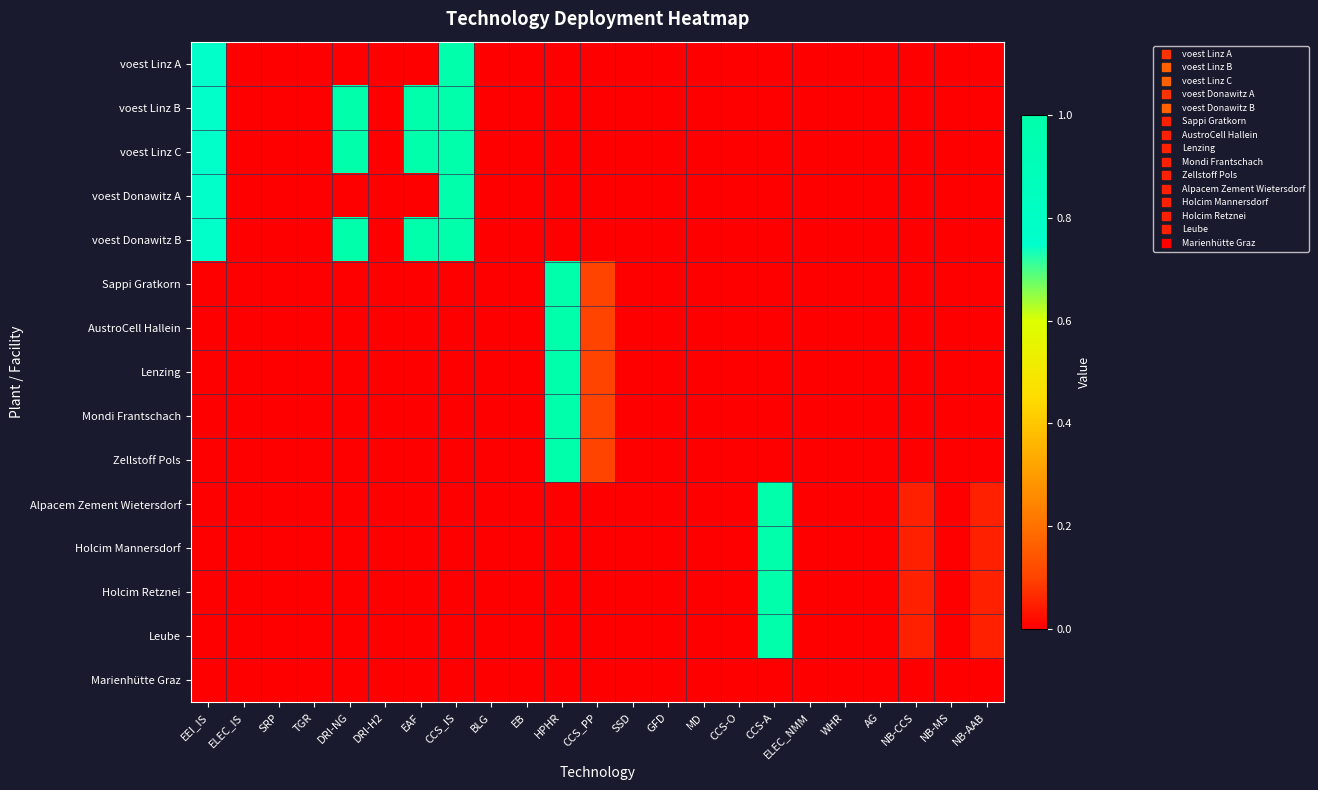

Reading right to left, what are all the values shown in this chart?

voest Linz A: NB-AAB=0.0	NB-MS=0.0	NB-CCS=0.0	AG=0.0	WHR=0.0	ELEC_NMM=0.0	CCS-A=0.0	CCS-O=0.0	MD=0.0	GFD=0.0	SSD=0.0	CCS_PP=0.0	HPHR=0.0	EB=0.0	BLG=0.0	CCS_IS=1.0	EAF=0.0	DRI-H2=0.0	DRI-NG=0.0	TGR=0.0	SRP=0.0	ELEC_IS=0.0	EEI_IS=0.8
voest Linz B: NB-AAB=0.0	NB-MS=0.0	NB-CCS=0.0	AG=0.0	WHR=0.0	ELEC_NMM=0.0	CCS-A=0.0	CCS-O=0.0	MD=0.0	GFD=0.0	SSD=0.0	CCS_PP=0.0	HPHR=0.0	EB=0.0	BLG=0.0	CCS_IS=1.0	EAF=1.0	DRI-H2=0.0	DRI-NG=1.0	TGR=0.0	SRP=0.0	ELEC_IS=0.0	EEI_IS=0.8
voest Linz C: NB-AAB=0.0	NB-MS=0.0	NB-CCS=0.0	AG=0.0	WHR=0.0	ELEC_NMM=0.0	CCS-A=0.0	CCS-O=0.0	MD=0.0	GFD=0.0	SSD=0.0	CCS_PP=0.0	HPHR=0.0	EB=0.0	BLG=0.0	CCS_IS=1.0	EAF=1.0	DRI-H2=0.0	DRI-NG=1.0	TGR=0.0	SRP=0.0	ELEC_IS=0.0	EEI_IS=0.8
voest Donawitz A: NB-AAB=0.0	NB-MS=0.0	NB-CCS=0.0	AG=0.0	WHR=0.0	ELEC_NMM=0.0	CCS-A=0.0	CCS-O=0.0	MD=0.0	GFD=0.0	SSD=0.0	CCS_PP=0.0	HPHR=0.0	EB=0.0	BLG=0.0	CCS_IS=1.0	EAF=0.0	DRI-H2=0.0	DRI-NG=0.0	TGR=0.0	SRP=0.0	ELEC_IS=0.0	EEI_IS=0.8
voest Donawitz B: NB-AAB=0.0	NB-MS=0.0	NB-CCS=0.0	AG=0.0	WHR=0.0	ELEC_NMM=0.0	CCS-A=0.0	CCS-O=0.0	MD=0.0	GFD=0.0	SSD=0.0	CCS_PP=0.0	HPHR=0.0	EB=0.0	BLG=0.0	CCS_IS=1.0	EAF=1.0	DRI-H2=0.0	DRI-NG=1.0	TGR=0.0	SRP=0.0	ELEC_IS=0.0	EEI_IS=0.8
Sappi Gratkorn: NB-AAB=0.0	NB-MS=0.0	NB-CCS=0.0	AG=0.0	WHR=0.0	ELEC_NMM=0.0	CCS-A=0.0	CCS-O=0.0	MD=0.0	GFD=0.0	SSD=0.0	CCS_PP=0.1	HPHR=1.0	EB=0.0	BLG=0.0	CCS_IS=0.0	EAF=0.0	DRI-H2=0.0	DRI-NG=0.0	TGR=0.0	SRP=0.0	ELEC_IS=0.0	EEI_IS=0.0
AustroCell Hallein: NB-AAB=0.0	NB-MS=0.0	NB-CCS=0.0	AG=0.0	WHR=0.0	ELEC_NMM=0.0	CCS-A=0.0	CCS-O=0.0	MD=0.0	GFD=0.0	SSD=0.0	CCS_PP=0.1	HPHR=1.0	EB=0.0	BLG=0.0	CCS_IS=0.0	EAF=0.0	DRI-H2=0.0	DRI-NG=0.0	TGR=0.0	SRP=0.0	ELEC_IS=0.0	EEI_IS=0.0
Lenzing: NB-AAB=0.0	NB-MS=0.0	NB-CCS=0.0	AG=0.0	WHR=0.0	ELEC_NMM=0.0	CCS-A=0.0	CCS-O=0.0	MD=0.0	GFD=0.0	SSD=0.0	CCS_PP=0.1	HPHR=1.0	EB=0.0	BLG=0.0	CCS_IS=0.0	EAF=0.0	DRI-H2=0.0	DRI-NG=0.0	TGR=0.0	SRP=0.0	ELEC_IS=0.0	EEI_IS=0.0
Mondi Frantschach: NB-AAB=0.0	NB-MS=0.0	NB-CCS=0.0	AG=0.0	WHR=0.0	ELEC_NMM=0.0	CCS-A=0.0	CCS-O=0.0	MD=0.0	GFD=0.0	SSD=0.0	CCS_PP=0.1	HPHR=1.0	EB=0.0	BLG=0.0	CCS_IS=0.0	EAF=0.0	DRI-H2=0.0	DRI-NG=0.0	TGR=0.0	SRP=0.0	ELEC_IS=0.0	EEI_IS=0.0
Zellstoff Pols: NB-AAB=0.0	NB-MS=0.0	NB-CCS=0.0	AG=0.0	WHR=0.0	ELEC_NMM=0.0	CCS-A=0.0	CCS-O=0.0	MD=0.0	GFD=0.0	SSD=0.0	CCS_PP=0.1	HPHR=1.0	EB=0.0	BLG=0.0	CCS_IS=0.0	EAF=0.0	DRI-H2=0.0	DRI-NG=0.0	TGR=0.0	SRP=0.0	ELEC_IS=0.0	EEI_IS=0.0
Alpacem Zement Wietersdorf: NB-AAB=0.1	NB-MS=0.0	NB-CCS=0.1	AG=0.0	WHR=0.0	ELEC_NMM=0.0	CCS-A=1.0	CCS-O=0.0	MD=0.0	GFD=0.0	SSD=0.0	CCS_PP=0.0	HPHR=0.0	EB=0.0	BLG=0.0	CCS_IS=0.0	EAF=0.0	DRI-H2=0.0	DRI-NG=0.0	TGR=0.0	SRP=0.0	ELEC_IS=0.0	EEI_IS=0.0
Holcim Mannersdorf: NB-AAB=0.1	NB-MS=0.0	NB-CCS=0.1	AG=0.0	WHR=0.0	ELEC_NMM=0.0	CCS-A=1.0	CCS-O=0.0	MD=0.0	GFD=0.0	SSD=0.0	CCS_PP=0.0	HPHR=0.0	EB=0.0	BLG=0.0	CCS_IS=0.0	EAF=0.0	DRI-H2=0.0	DRI-NG=0.0	TGR=0.0	SRP=0.0	ELEC_IS=0.0	EEI_IS=0.0
Holcim Retznei: NB-AAB=0.1	NB-MS=0.0	NB-CCS=0.1	AG=0.0	WHR=0.0	ELEC_NMM=0.0	CCS-A=1.0	CCS-O=0.0	MD=0.0	GFD=0.0	SSD=0.0	CCS_PP=0.0	HPHR=0.0	EB=0.0	BLG=0.0	CCS_IS=0.0	EAF=0.0	DRI-H2=0.0	DRI-NG=0.0	TGR=0.0	SRP=0.0	ELEC_IS=0.0	EEI_IS=0.0
Leube: NB-AAB=0.1	NB-MS=0.0	NB-CCS=0.1	AG=0.0	WHR=0.0	ELEC_NMM=0.0	CCS-A=1.0	CCS-O=0.0	MD=0.0	GFD=0.0	SSD=0.0	CCS_PP=0.0	HPHR=0.0	EB=0.0	BLG=0.0	CCS_IS=0.0	EAF=0.0	DRI-H2=0.0	DRI-NG=0.0	TGR=0.0	SRP=0.0	ELEC_IS=0.0	EEI_IS=0.0
Marienhütte Graz: NB-AAB=0.0	NB-MS=0.0	NB-CCS=0.0	AG=0.0	WHR=0.0	ELEC_NMM=0.0	CCS-A=0.0	CCS-O=0.0	MD=0.0	GFD=0.0	SSD=0.0	CCS_PP=0.0	HPHR=0.0	EB=0.0	BLG=0.0	CCS_IS=0.0	EAF=0.0	DRI-H2=0.0	DRI-NG=0.0	TGR=0.0	SRP=0.0	ELEC_IS=0.0	EEI_IS=0.0